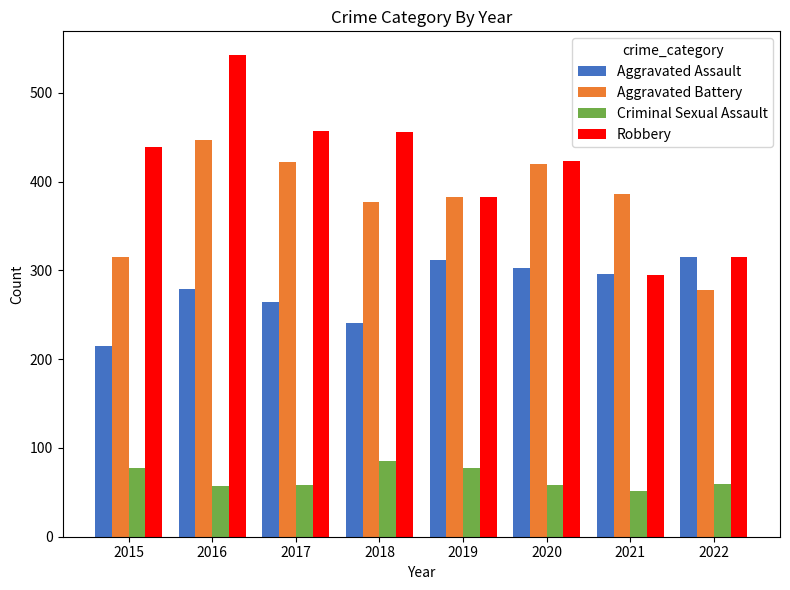

What is the minimum value for Aggravated Assault?

215